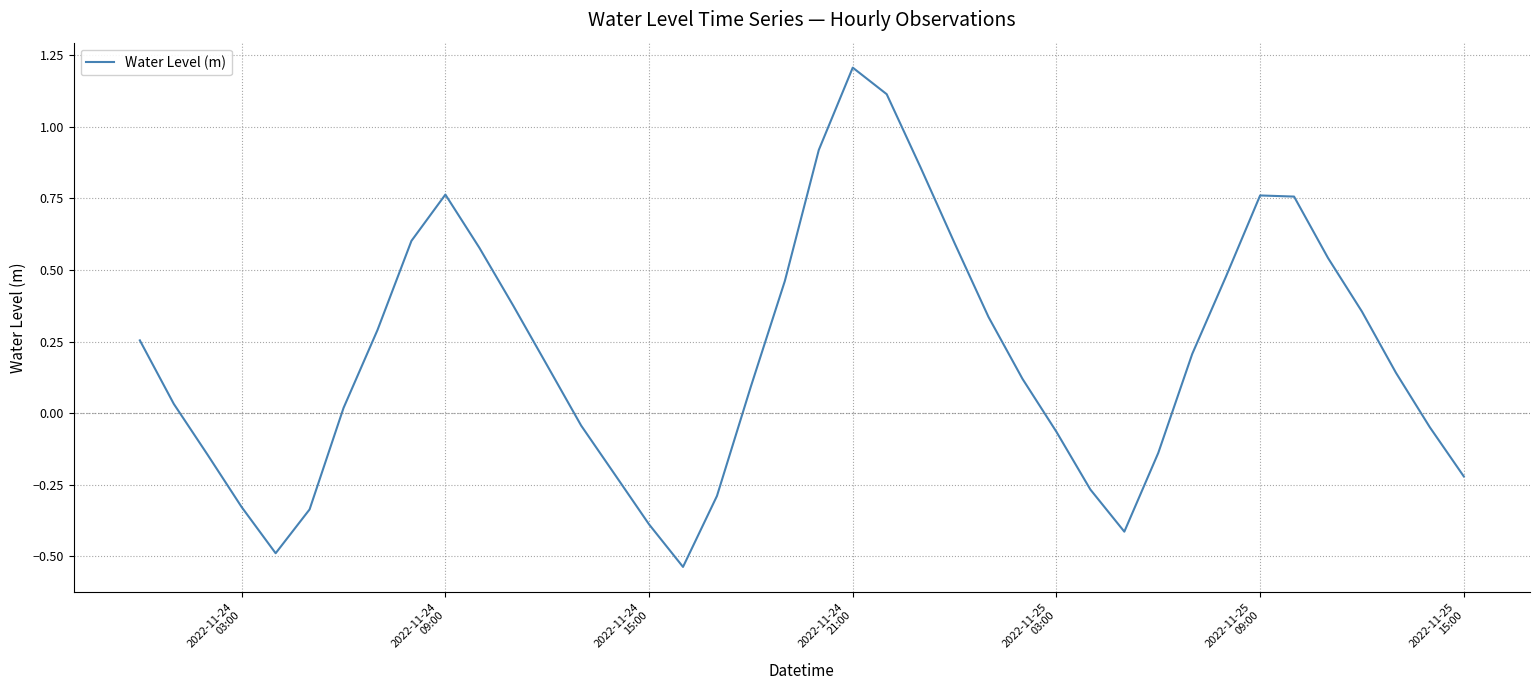

What is the difference between the maximum and minimum values?

1.7